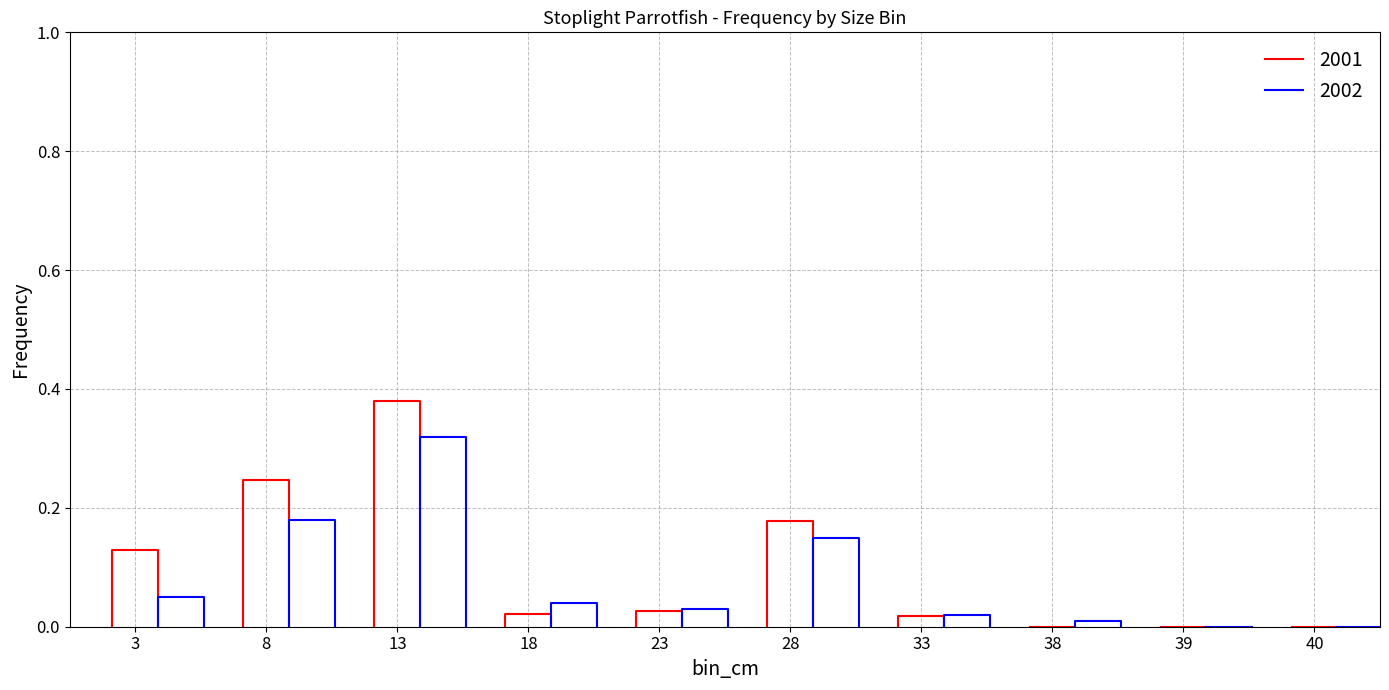

After their last crossing, which series has the higher values: 2001 or 2002?

2002